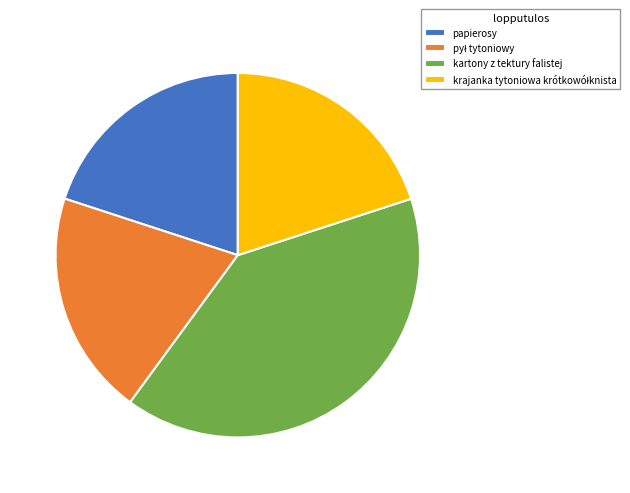

Is there a majority slice in this chart?

No